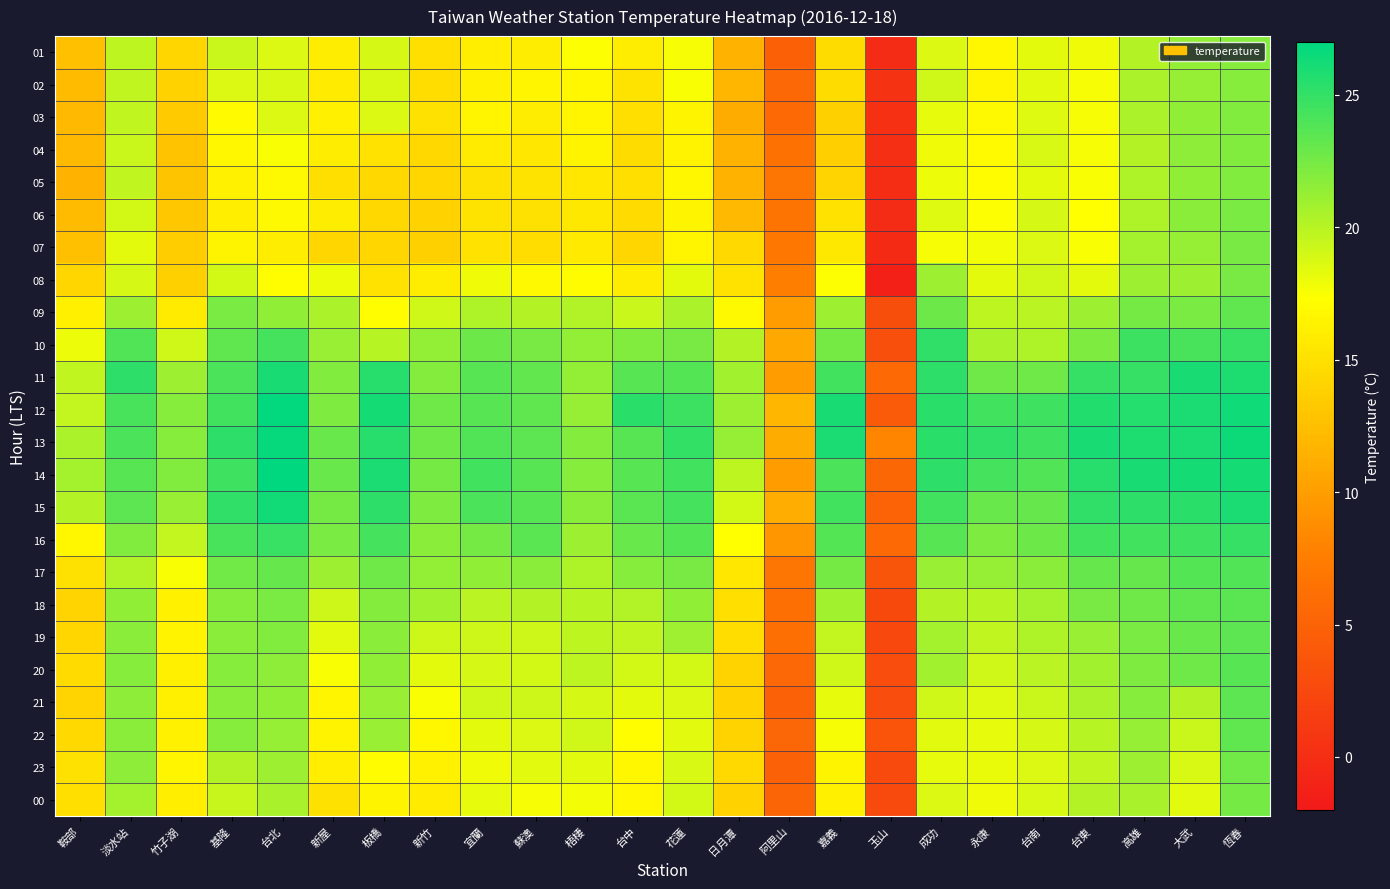

Reading right to left, extract all data points from this chart.

01: 恆春=21.9	大武=21.4	高雄=20.2	台東=17.9	台南=18.3	永康=16.8	成功=18.7	玉山=-0.2	嘉義=14.7	阿里山=4.7	日月潭=11.7	花蓮=17.6	台中=15.9	梧棲=17.4	蘇澳=15.9	宜蘭=16.1	新竹=14.9	板橋=18.9	新屋=15.9	台北=18.7	基隆=19.3	竹子湖=14.3	淡水站=19.8	鞍部=12.6
02: 恆春=21.9	大武=21.3	高雄=20.5	台東=17.7	台南=18.4	永康=16.6	成功=19.1	玉山=0.6	嘉義=14.7	阿里山=5.5	日月潭=11.9	花蓮=17.5	台中=15.3	梧棲=16.7	蘇澳=16.6	宜蘭=16.3	新竹=14.8	板橋=18.8	新屋=15.8	台北=18.8	基隆=18.7	竹子湖=13.9	淡水站=19.7	鞍部=12.2
03: 恆春=22.1	大武=21.5	高雄=20.5	台東=17.6	台南=18.6	永康=16.9	成功=18.2	玉山=0.2	嘉義=13.8	阿里山=5.7	日月潭=11.1	花蓮=16.5	台中=14.9	梧棲=16.6	蘇澳=15.9	宜蘭=16.6	新竹=15.0	板橋=18.7	新屋=16.2	台北=18.7	基隆=17.0	竹子湖=13.3	淡水站=19.7	鞍部=12.1
04: 恆春=22.1	大武=21.6	高雄=20.2	台東=17.6	台南=18.8	永康=17.0	成功=17.9	玉山=0.1	嘉義=13.7	阿里山=6.3	日月潭=11.6	花蓮=16.4	台中=14.7	梧棲=16.5	蘇澳=15.5	宜蘭=15.8	新竹=14.4	板橋=15.2	新屋=15.9	台北=17.5	基隆=16.7	竹子湖=12.8	淡水站=19.4	鞍部=12.1
05: 恆春=22.1	大武=21.5	高雄=20.4	台東=17.5	台南=18.3	永康=17.1	成功=18.0	玉山=0.0	嘉義=14.1	阿里山=6.8	日月潭=11.6	花蓮=16.8	台中=14.9	梧棲=15.5	蘇澳=15.3	宜蘭=15.1	新竹=14.3	板橋=14.4	新屋=14.9	台北=16.9	基隆=16.3	竹子湖=12.9	淡水站=19.7	鞍部=11.7
06: 恆春=22.3	大武=21.7	高雄=20.4	台東=17.3	台南=18.9	永康=17.4	成功=18.6	玉山=-0.2	嘉義=15.2	阿里山=6.7	日月潭=12.1	花蓮=16.5	台中=14.6	梧棲=15.6	蘇澳=15.0	宜蘭=15.3	新竹=13.9	板橋=14.4	新屋=15.9	台北=16.9	基隆=16.1	竹子湖=13.1	淡水站=19.0	鞍部=12.2
07: 恆春=22.4	大武=21.3	高雄=20.7	台東=17.5	台南=18.7	永康=17.8	成功=17.7	玉山=-0.4	嘉義=15.6	阿里山=7.0	日月潭=14.5	花蓮=16.6	台中=14.3	梧棲=15.7	蘇澳=14.8	宜蘭=15.2	新竹=13.8	板橋=14.2	新屋=14.3	台北=16.0	基隆=16.5	竹子湖=13.6	淡水站=18.3	鞍部=12.6
08: 恆春=22.4	大武=21.1	高雄=21.1	台東=18.3	台南=19.1	永康=18.3	成功=21.0	玉山=-1.3	嘉義=17.4	阿里山=7.6	日月潭=15.2	花蓮=18.3	台中=16.0	梧棲=17.1	蘇澳=16.9	宜蘭=17.9	新竹=16.0	板橋=15.2	新屋=18.0	台北=17.2	基隆=19.0	竹子湖=13.8	淡水站=18.9	鞍部=14.3
09: 恆春=23.3	大武=22.3	高雄=22.5	台東=21.0	台南=19.9	永康=19.8	成功=22.9	玉山=3.0	嘉義=21.0	阿里山=9.9	日月潭=16.9	花蓮=20.5	台中=19.4	梧棲=20.3	蘇澳=20.1	宜蘭=20.4	新竹=19.1	板橋=17.2	新屋=20.5	台北=21.5	基隆=22.3	竹子湖=15.8	淡水站=21.1	鞍部=16.2
10: 恆春=24.8	大武=24.2	高雄=24.7	台東=22.2	台南=20.4	永康=20.5	成功=25.1	玉山=3.1	嘉義=22.5	阿里山=10.9	日月潭=20.1	花蓮=22.4	台中=22.1	梧棲=21.4	蘇澳=22.4	宜蘭=22.9	新竹=21.4	板橋=20.0	新屋=21.2	台北=24.3	基隆=23.3	竹子湖=19.1	淡水站=23.9	鞍部=18.0
11: 恆春=25.8	大武=26.0	高雄=24.9	台東=24.9	台南=22.7	永康=22.8	成功=25.2	玉山=5.7	嘉義=24.4	阿里山=9.9	日月潭=20.8	花蓮=23.8	台中=23.7	梧棲=21.4	蘇澳=23.2	宜蘭=23.7	新竹=22.0	板橋=25.5	新屋=22.1	台北=26.0	基隆=24.1	竹子湖=21.1	淡水站=25.2	鞍部=19.7
12: 恆春=26.4	大武=25.9	高雄=25.6	台東=25.7	台南=24.6	永康=24.5	成功=25.4	玉山=4.3	嘉義=26.0	阿里山=11.9	日月潭=21.1	花蓮=24.7	台中=25.4	梧棲=21.3	蘇澳=23.3	宜蘭=23.7	新竹=22.7	板橋=26.2	新屋=22.2	台北=26.8	基隆=24.4	竹子湖=21.8	淡水站=24.2	鞍部=19.6
13: 恆春=26.5	大武=25.9	高雄=25.8	台東=26.0	台南=24.6	永康=25.1	成功=25.4	玉山=8.1	嘉義=25.9	阿里山=11.1	日月潭=21.3	花蓮=25.0	台中=23.7	梧棲=22.0	蘇澳=23.4	宜蘭=23.9	新竹=22.7	板橋=25.5	新屋=23.0	台北=26.7	基隆=25.2	竹子湖=21.9	淡水站=24.1	鞍部=20.5
14: 恆春=26.2	大武=26.1	高雄=26.0	台東=25.5	台南=23.9	永康=24.3	成功=25.2	玉山=5.4	嘉義=24.1	阿里山=10.0	日月潭=19.8	花蓮=24.4	台中=23.7	梧棲=21.8	蘇澳=23.7	宜蘭=24.4	新竹=22.5	板橋=25.9	新屋=23.0	台北=27.0	基隆=24.6	竹子湖=22.1	淡水站=23.7	鞍部=20.7
15: 恆春=25.9	大武=25.4	高雄=25.2	台東=25.1	台南=23.1	永康=23.0	成功=24.4	玉山=5.1	嘉義=24.4	阿里山=11.2	日月潭=19.0	花蓮=24.3	台中=23.5	梧棲=21.7	蘇澳=23.7	宜蘭=24.1	新竹=22.2	板橋=25.3	新屋=22.5	台北=26.3	基隆=25.1	竹子湖=21.2	淡水站=23.4	鞍部=20.1
16: 恆春=24.9	大武=24.6	高雄=24.4	台東=24.5	台南=22.9	永康=22.2	成功=23.7	玉山=5.7	嘉義=23.8	阿里山=9.4	日月潭=17.3	花蓮=23.8	台中=23.0	梧棲=21.0	蘇澳=23.5	宜蘭=22.5	新竹=21.7	板橋=24.3	新屋=22.3	台北=24.8	基隆=24.2	竹子湖=19.6	淡水站=22.1	鞍部=16.8
17: 恆春=23.9	大武=23.8	高雄=23.1	台東=23.1	台南=21.7	永康=21.3	成功=21.2	玉山=3.7	嘉義=22.5	阿里山=6.8	日月潭=15.5	花蓮=22.4	台中=21.9	梧棲=20.4	蘇澳=21.7	宜蘭=21.5	新竹=21.4	板橋=22.7	新屋=21.0	台北=23.1	基隆=22.6	竹子湖=17.5	淡水站=20.3	鞍部=15.0
18: 恆春=23.6	大武=23.3	高雄=22.8	台東=22.4	台南=20.7	永康=20.0	成功=20.2	玉山=2.6	嘉義=20.8	阿里山=6.2	日月潭=14.9	花蓮=21.5	台中=20.3	梧棲=20.0	蘇澳=20.2	宜蘭=19.9	新竹=20.8	板橋=22.0	新屋=19.2	台北=22.3	基隆=21.9	竹子湖=16.3	淡水站=21.5	鞍部=14.1
19: 恆春=23.4	大武=23.0	高雄=22.3	台東=21.2	台南=20.4	永康=19.7	成功=20.7	玉山=2.5	嘉義=19.6	阿里山=6.2	日月潭=14.8	花蓮=20.9	台中=19.7	梧棲=19.8	蘇澳=19.2	宜蘭=19.2	新竹=19.2	板橋=21.7	新屋=18.4	台北=22.1	基隆=21.7	竹子湖=16.4	淡水站=21.7	鞍部=14.3
20: 恆春=23.7	大武=22.7	高雄=22.2	台東=20.8	台南=19.9	永康=19.1	成功=20.8	玉山=2.9	嘉義=19.1	阿里山=5.5	日月潭=14.0	花蓮=19.0	台中=19.0	梧棲=19.8	蘇澳=19.0	宜蘭=18.9	新竹=18.3	板橋=21.5	新屋=17.5	台北=21.6	基隆=21.9	竹子湖=16.2	淡水站=21.8	鞍部=14.6
21: 恆春=23.4	大武=20.1	高雄=21.9	台東=20.5	台南=19.3	永康=18.6	成功=19.1	玉山=2.9	嘉義=18.2	阿里山=4.9	日月潭=13.9	花蓮=18.7	台中=18.3	梧棲=18.9	蘇澳=19.2	宜蘭=19.1	新竹=17.5	板橋=21.2	新屋=16.6	台北=21.5	基隆=21.7	竹子湖=16.2	淡水站=21.6	鞍部=14.1
22: 恆春=23.3	大武=19.3	高雄=21.3	台東=20.0	台南=18.9	永康=18.2	成功=18.5	玉山=3.6	嘉義=17.7	阿里山=5.3	日月潭=14.0	花蓮=18.4	台中=17.2	梧棲=19.1	蘇澳=18.7	宜蘭=18.3	新竹=16.8	板橋=21.2	新屋=16.4	台北=21.3	基隆=21.8	竹子湖=16.3	淡水站=21.7	鞍部=14.5
23: 恆春=22.6	大武=18.8	高雄=21.1	台東=19.7	台南=18.7	永康=18.1	成功=18.2	玉山=2.7	嘉義=16.5	阿里山=5.0	日月潭=14.5	花蓮=18.8	台中=16.8	梧棲=18.4	蘇澳=18.4	宜蘭=17.9	新竹=16.3	板橋=17.1	新屋=16.1	台北=21.1	基隆=20.2	竹子湖=16.6	淡水站=21.6	鞍部=15.1
00: 恆春=22.5	大武=18.5	高雄=20.6	台東=20.1	台南=18.8	永康=17.9	成功=18.7	玉山=2.7	嘉義=16.2	阿里山=5.2	日月潭=13.9	花蓮=19.0	台中=16.7	梧棲=17.8	蘇澳=17.6	宜蘭=18.2	新竹=15.8	板橋=16.5	新屋=15.1	台北=20.6	基隆=19.5	竹子湖=16.1	淡水站=20.7	鞍部=14.9